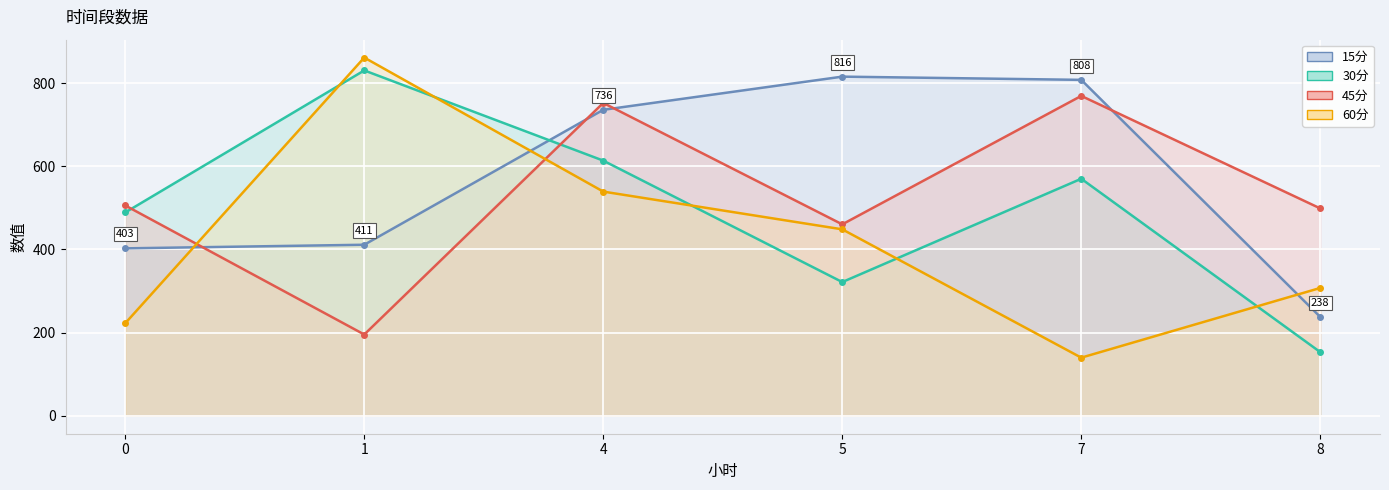

Which series has the largest total across all categories?

15分